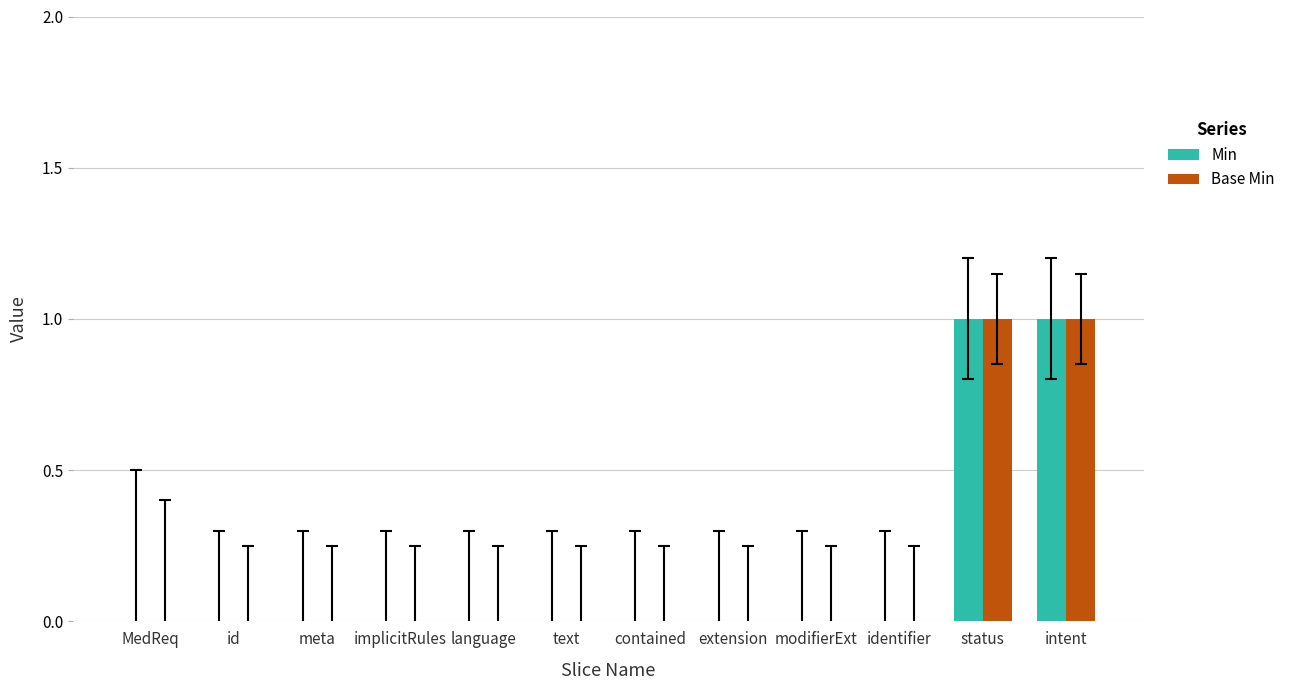

The Min series shows 1 at status. True or false?

True